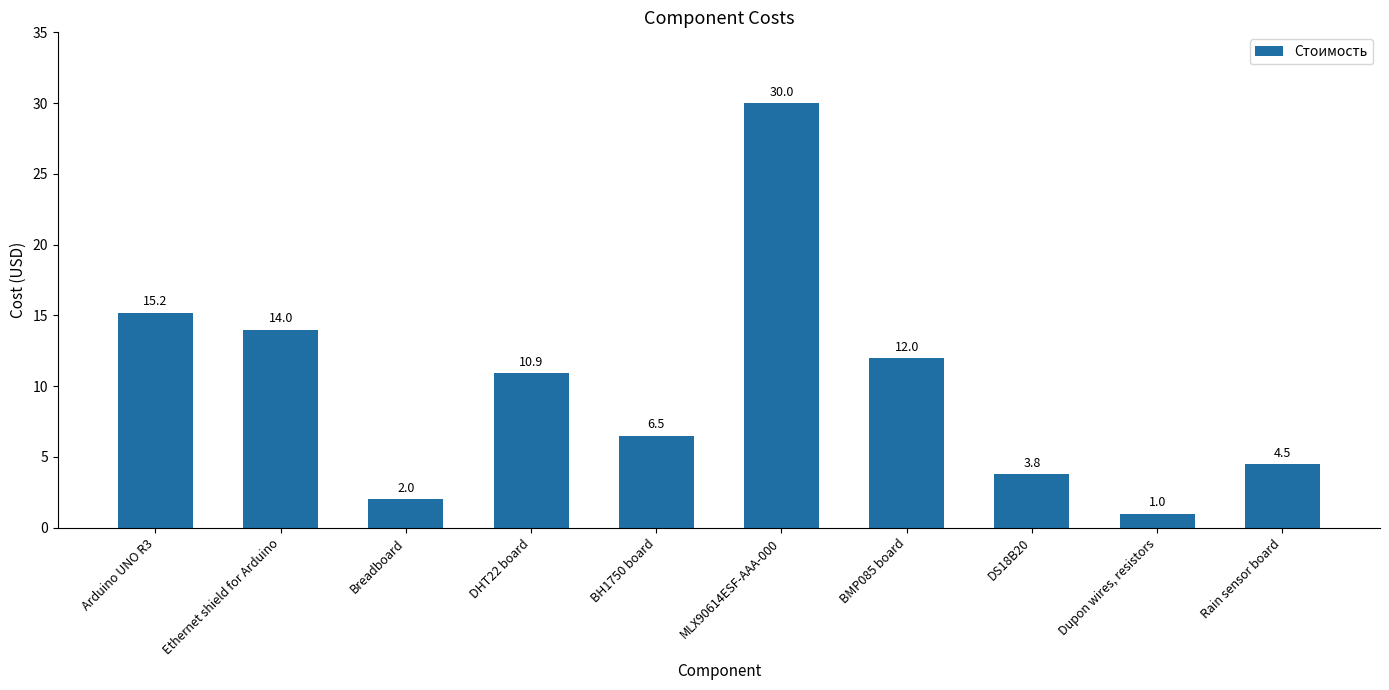

The value at BH1750 board is 9.3. True or false?

False